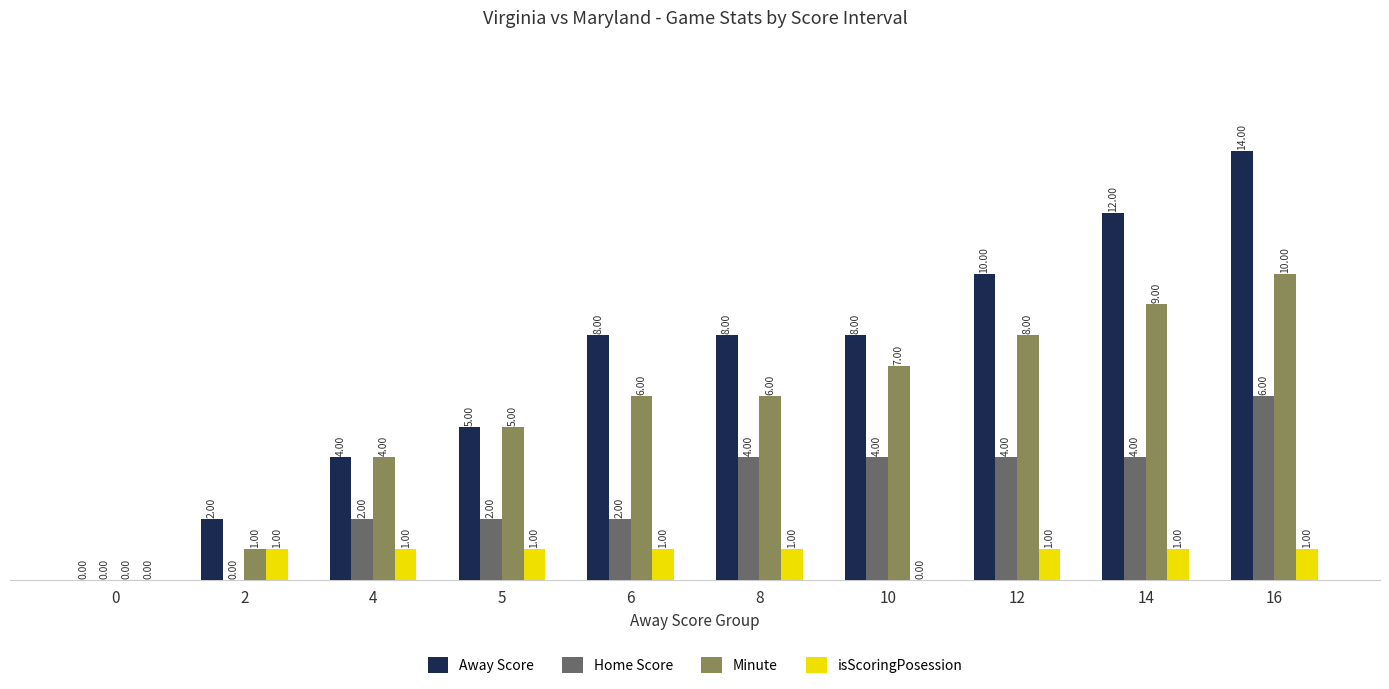

Count the number of categories in the chart.

10